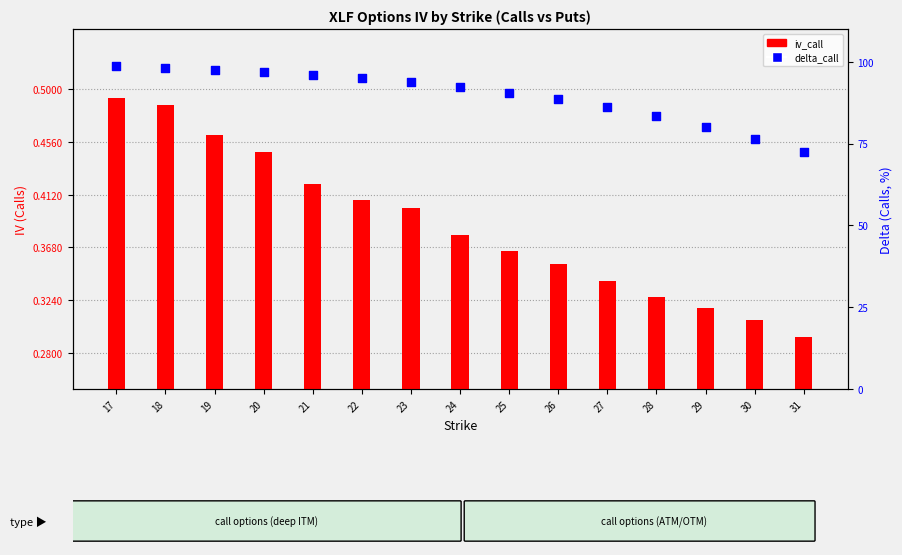

Which series has the largest total across all categories?

delta_call